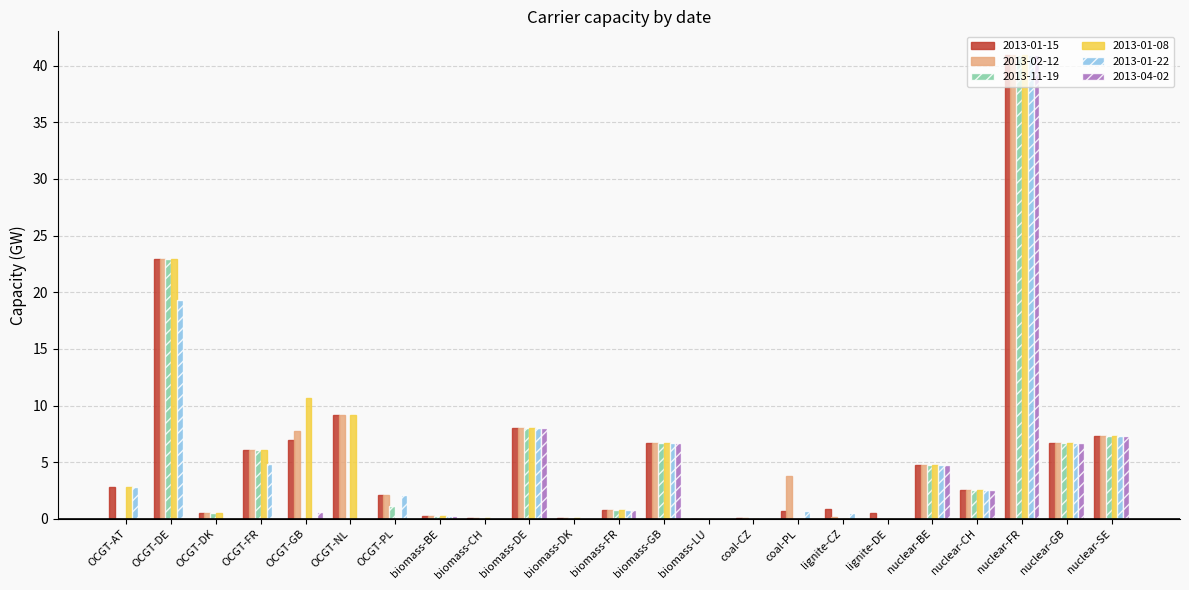

How many groups of bars are there?

23